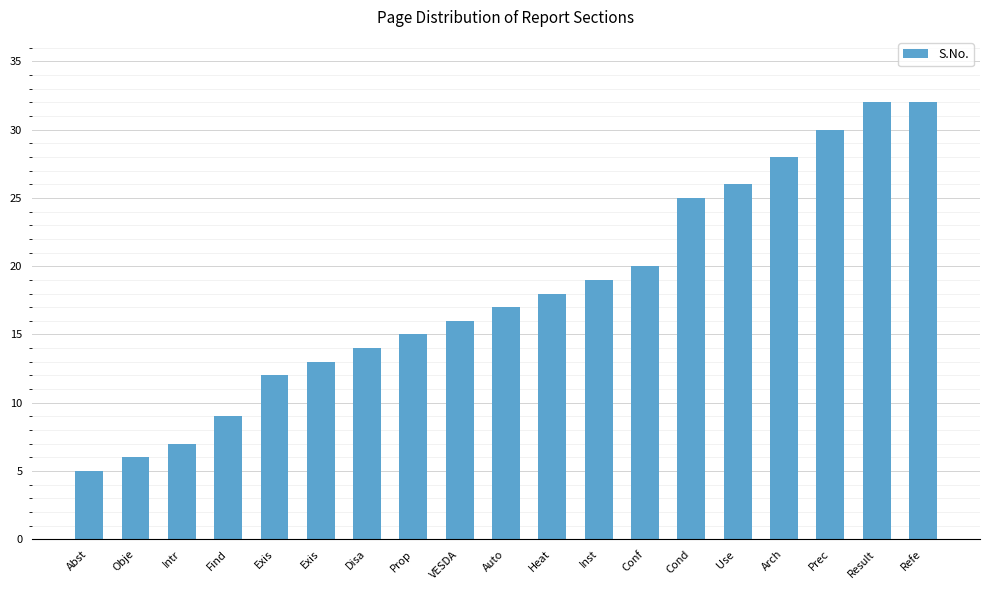

How many data points are less than 17?

9